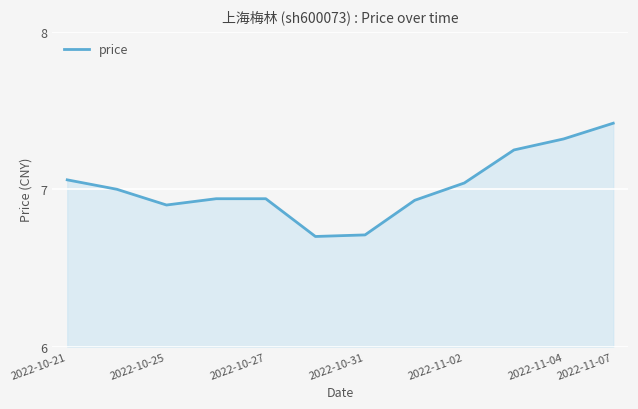

What is the difference between the maximum and second lowest values?

0.7